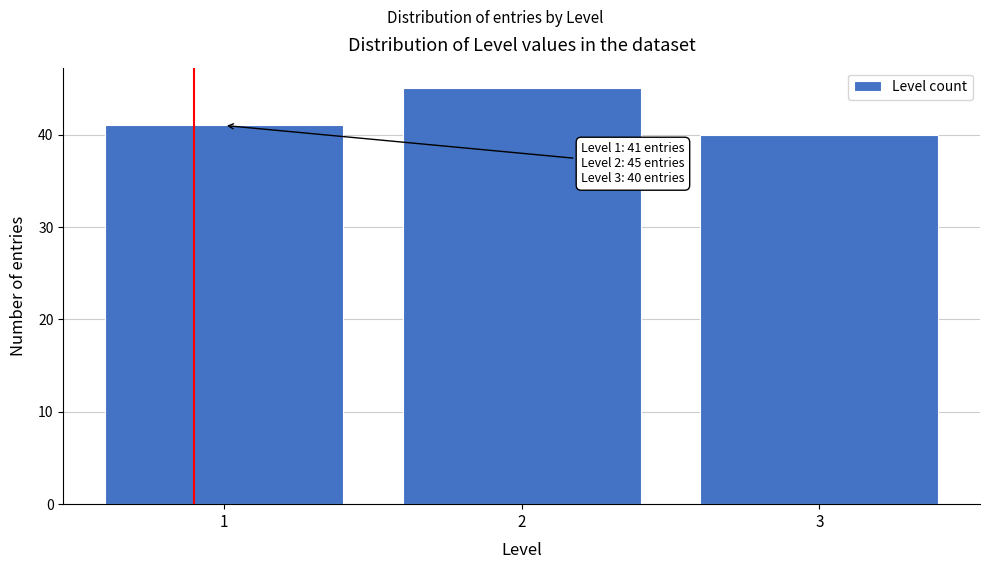

Reading left to right, what are all the values shown in this chart?

41	45	40